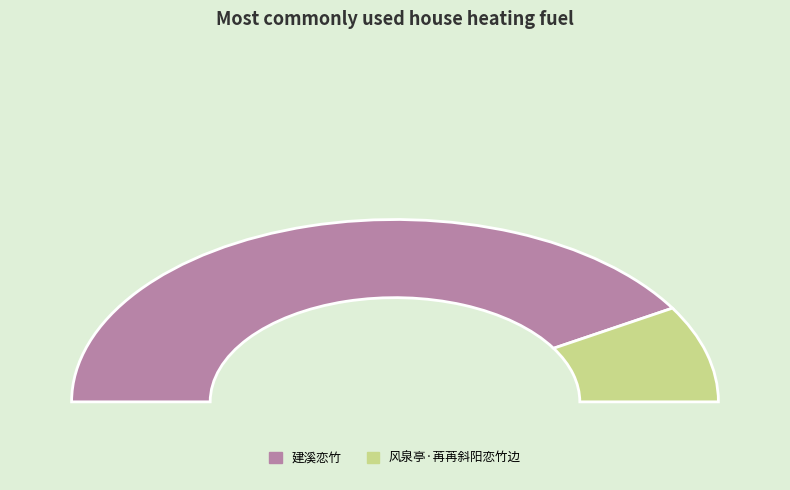

How many segments does this pie chart have?

2